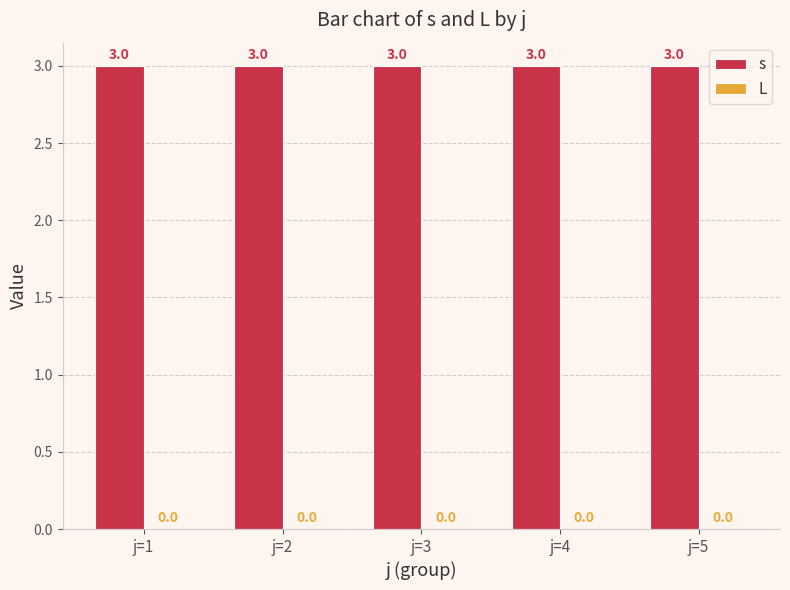

The L series shows 0 at j=2. True or false?

True